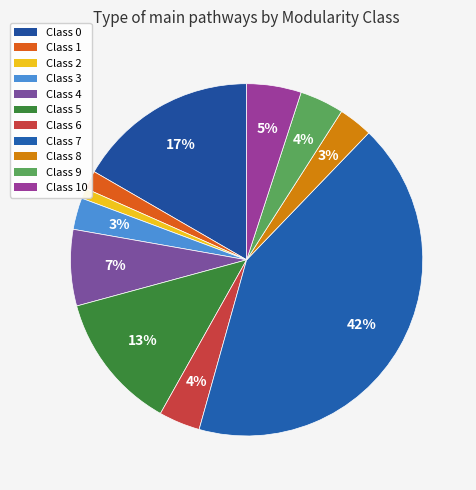

How many slices are in this pie chart?

11